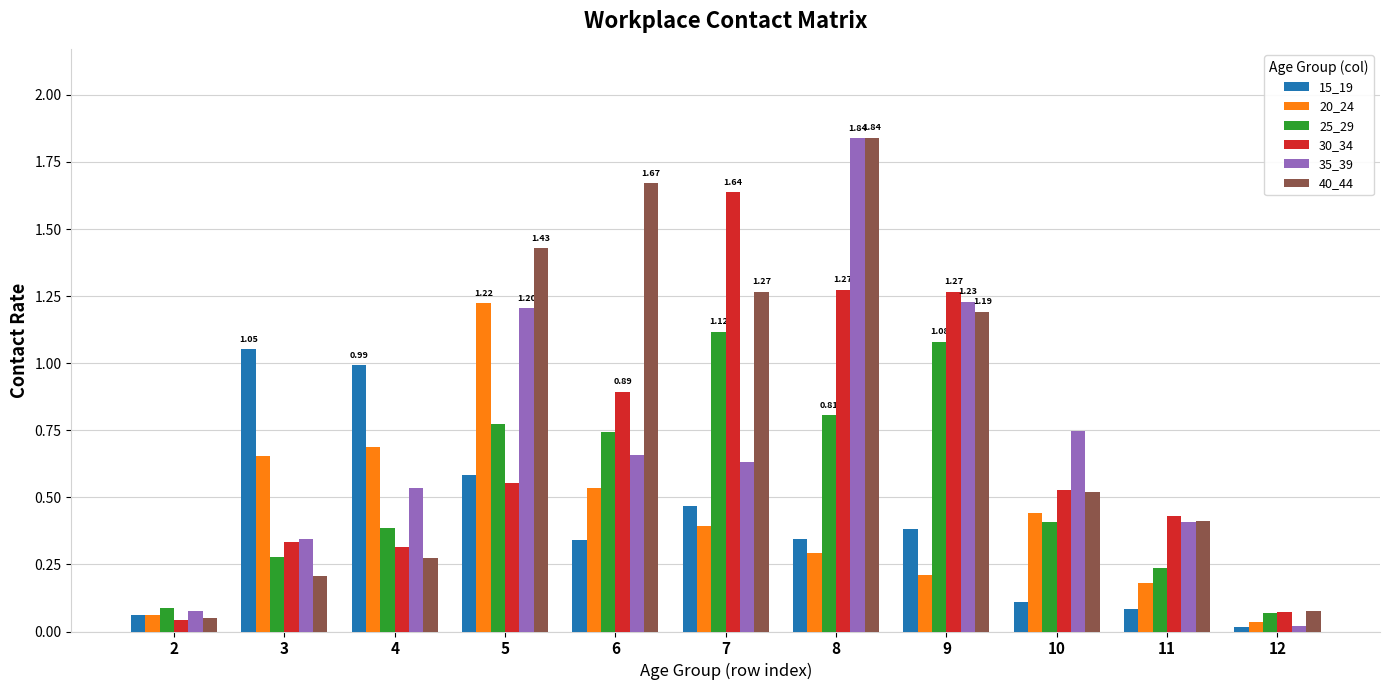

Which series has the largest total across all categories?

40_44